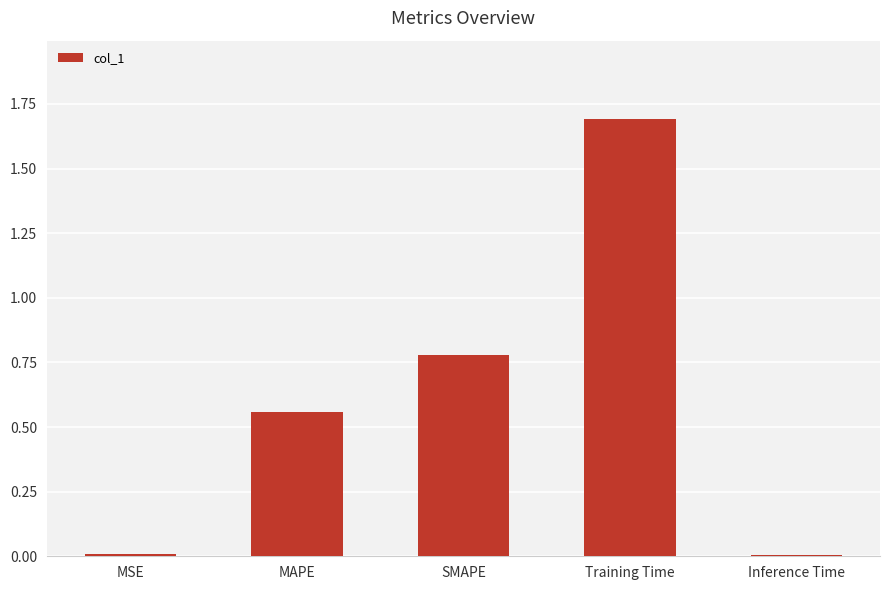

What is the change in value from MAPE to SMAPE?

+0.2